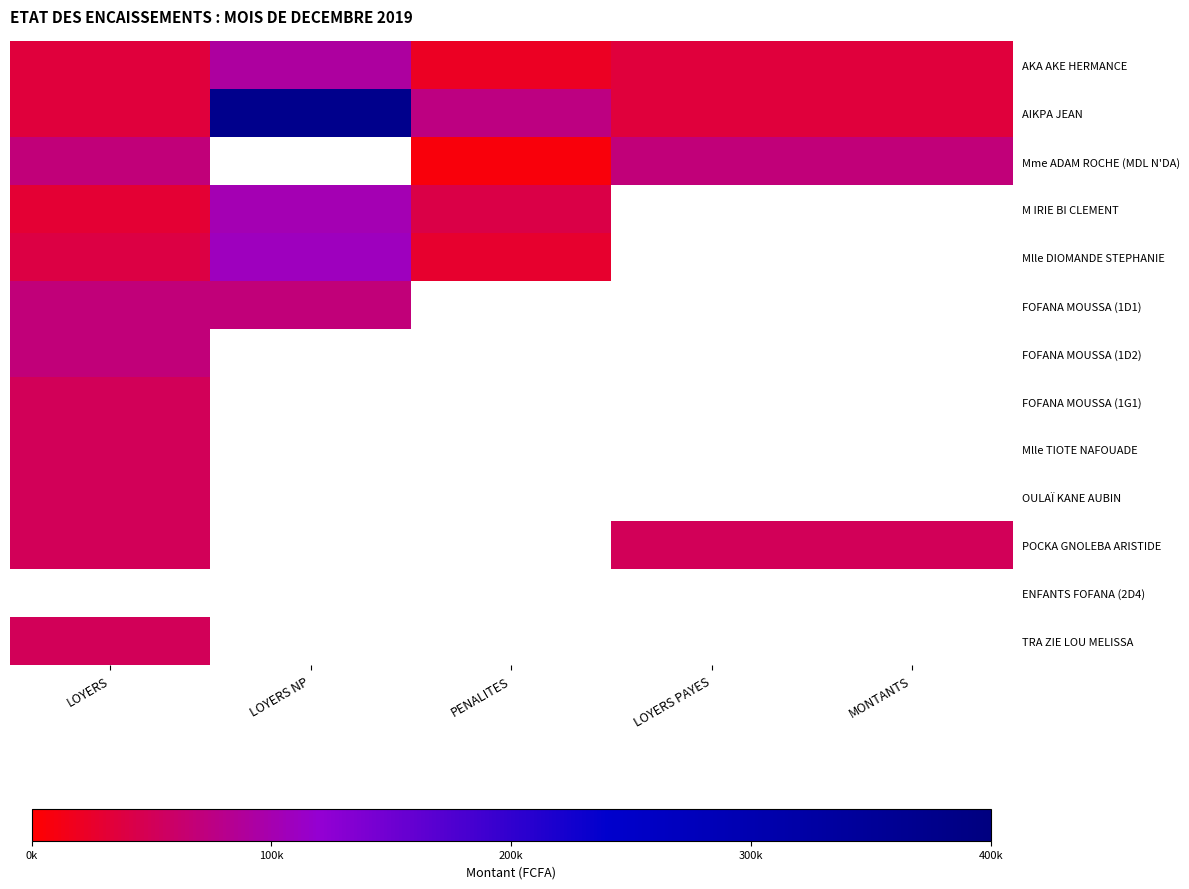

Which label corresponds to the smallest value in the chart?

PENALITES